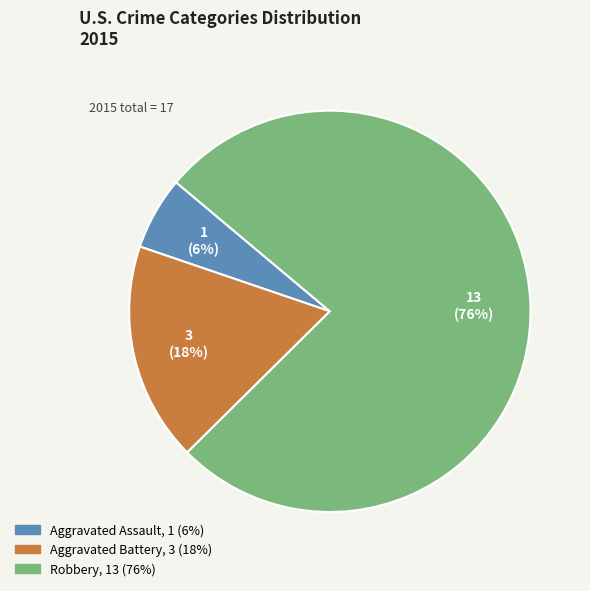

Which has a higher value, Aggravated Battery or Robbery?

Robbery